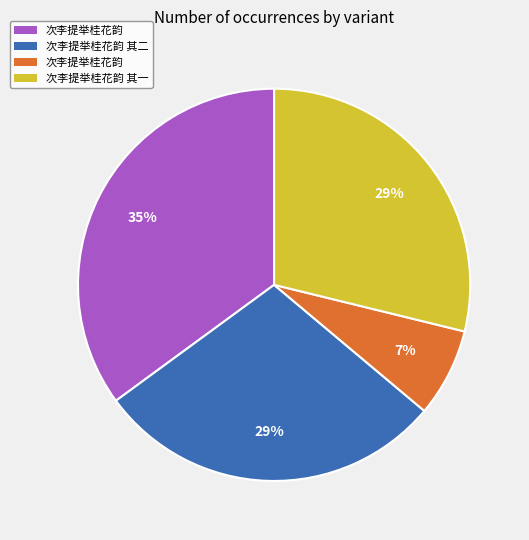

Is there any slice that represents more than half of the pie?

No